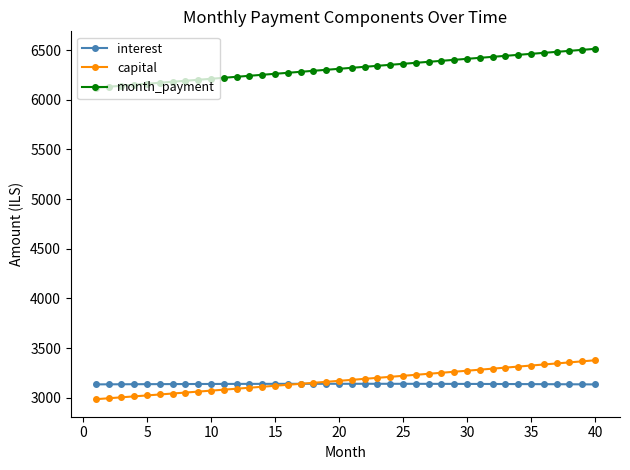

What is the difference between the maximum and minimum values in the capital series?

391.8